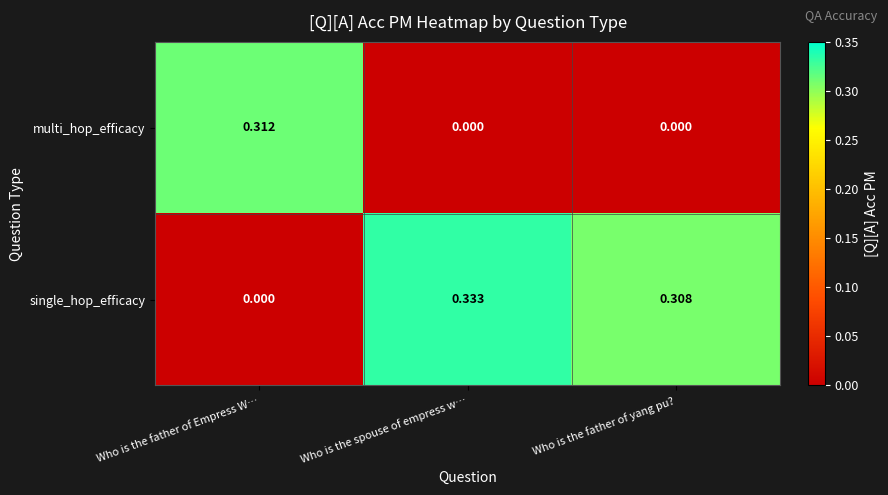

At which category is the sum across all series the highest?

Who is the spouse of empress w…